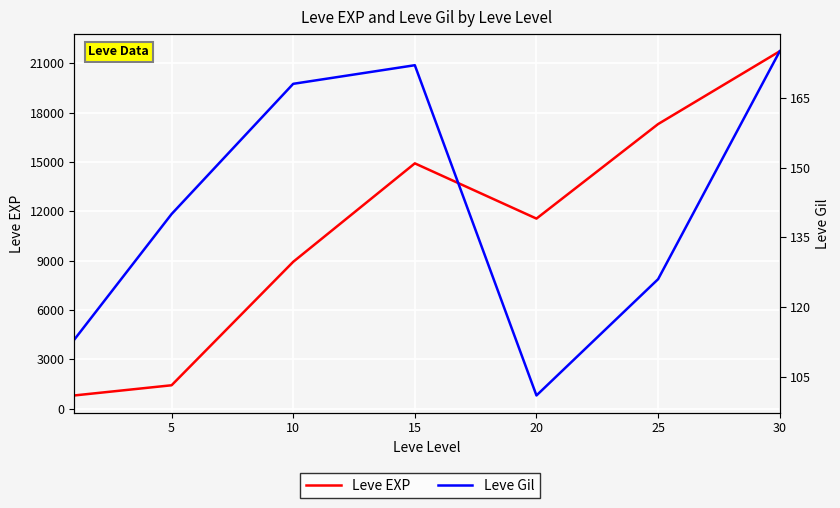

What is the greatest value displayed?

21740